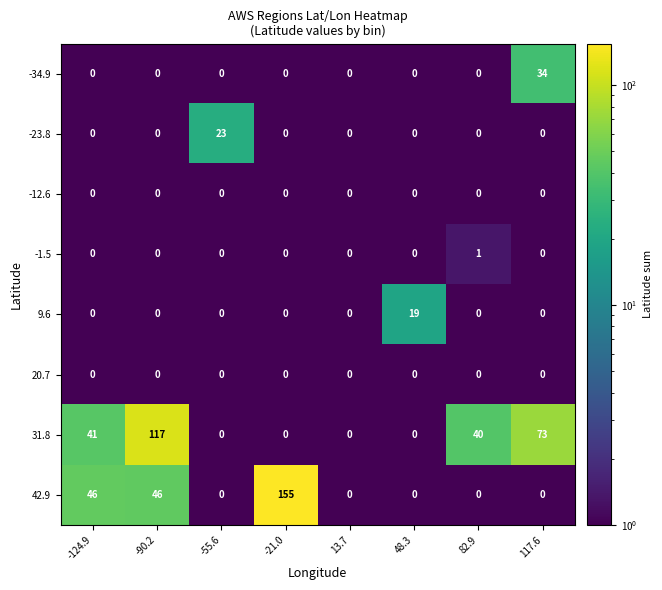

Which category has the highest value across all series?

-21.0